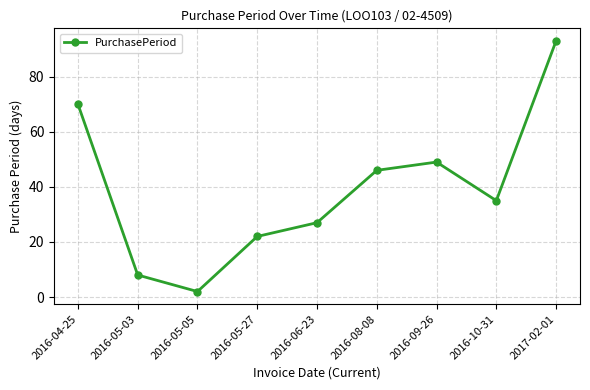

What is the minimum value shown in the chart?

2